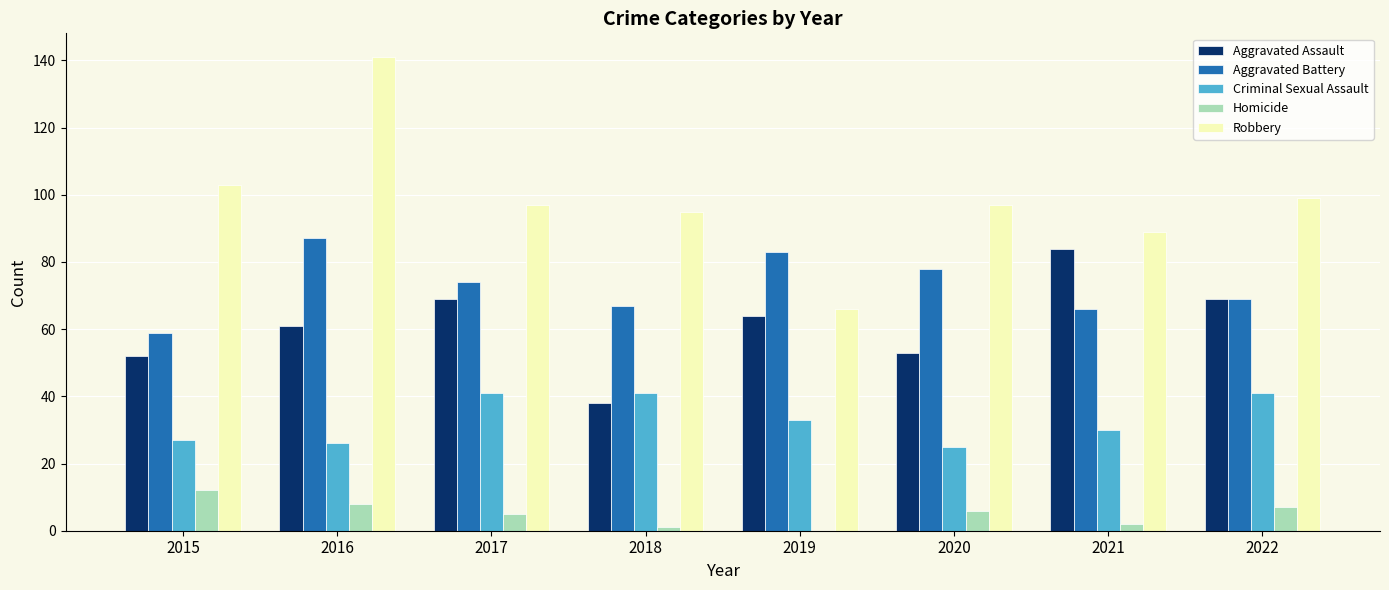

How many categories are shown in the chart?

8